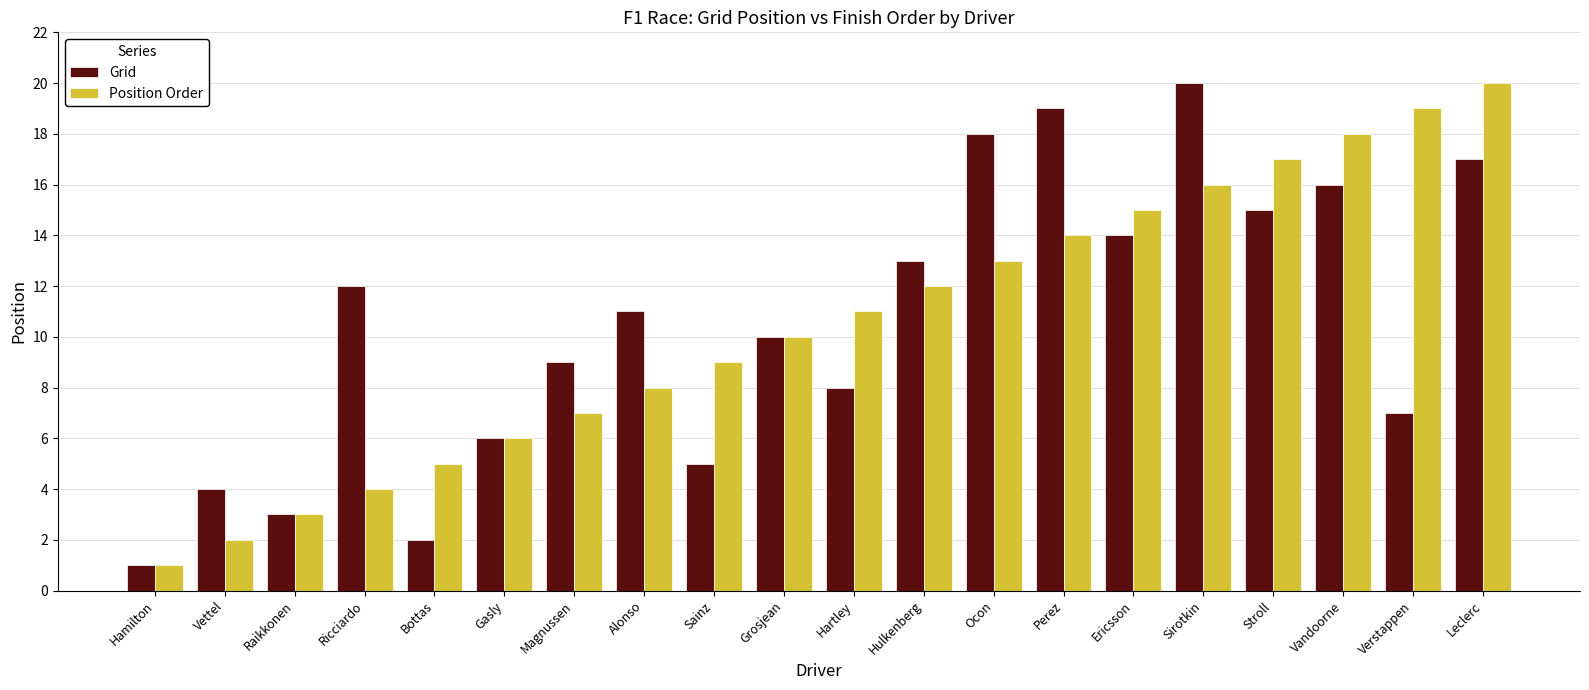

The Position Order series shows 1 at Vettel. True or false?

False